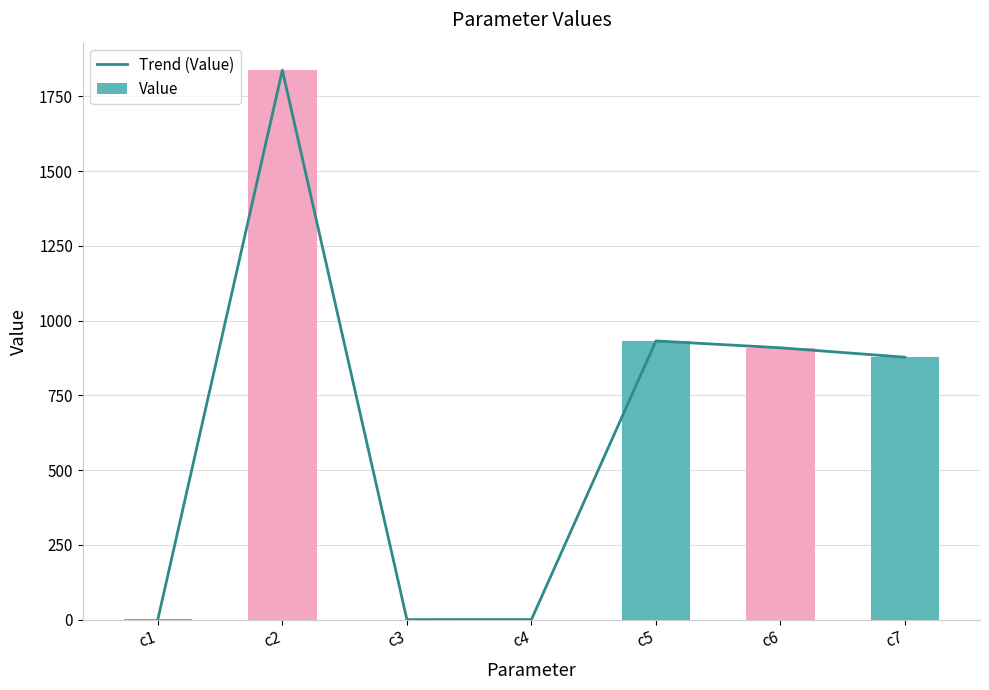

Reading left to right, extract all data points from this chart.

Trend (Value): 1.0	1837.4	0.0	0.2	931.9	909.0	877.4
Value: 1.0	1837.4	0.0	0.2	931.9	909.0	877.4